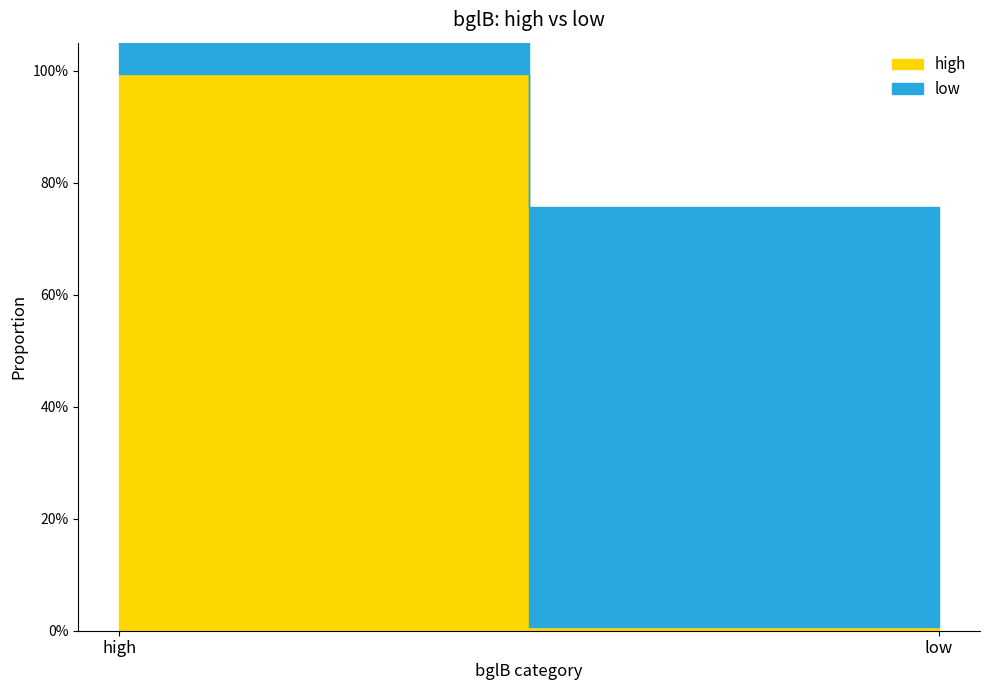

True or false: low has a value of 0.2 at high.

True